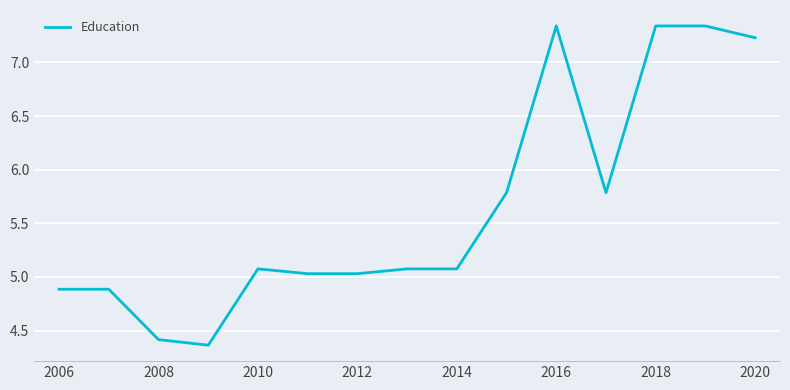

How many values exceed 5?

11